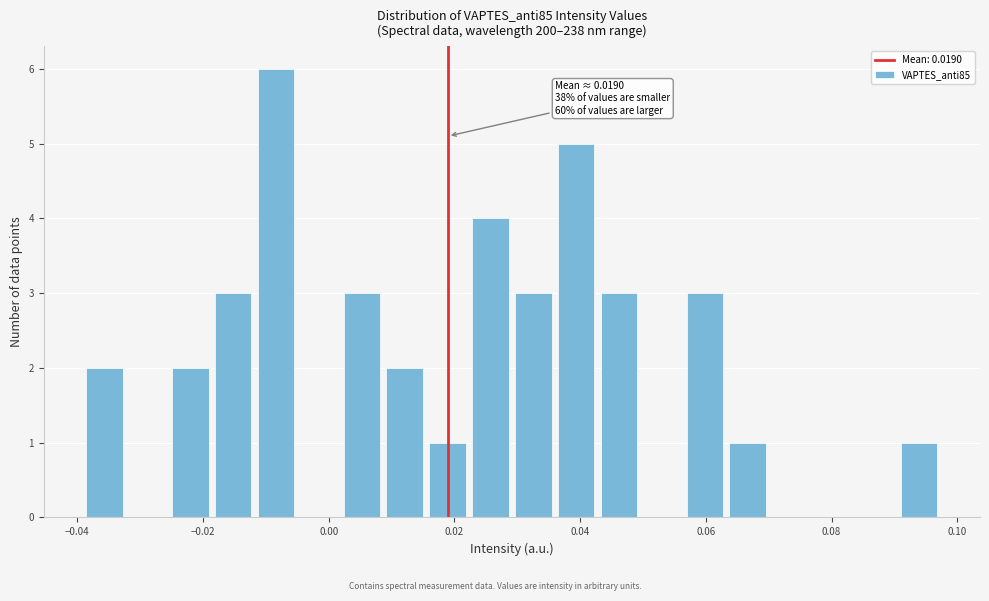

Read against the x-axis, roughly where is the centre of the tallest bar?

-0.008